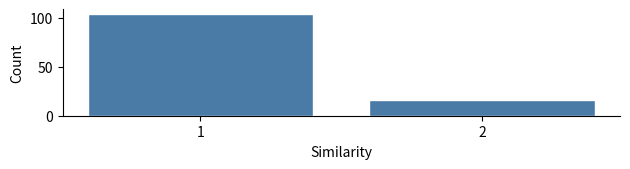

Reading left to right, what are all the values shown in this chart?

104	16